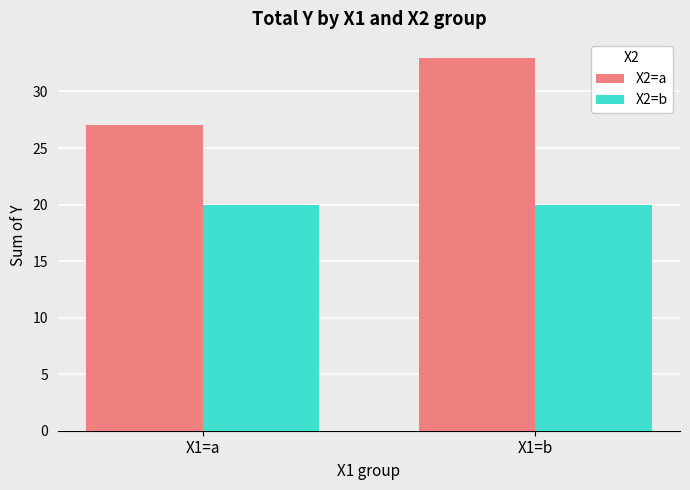

Rank the series at X1=b from highest to lowest value.

X2=a, X2=b